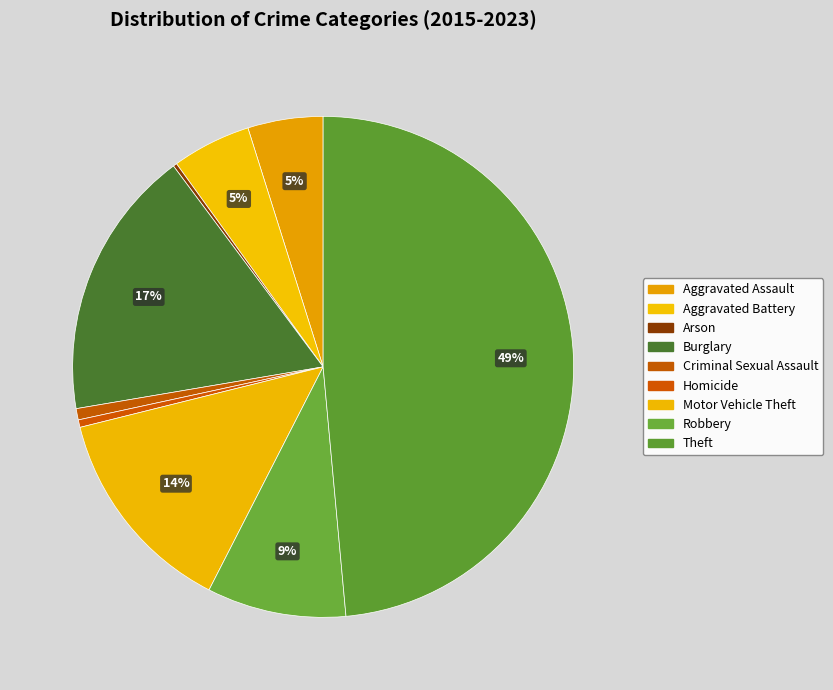

Is it true that Criminal Sexual Assault is 1% of the pie?

True